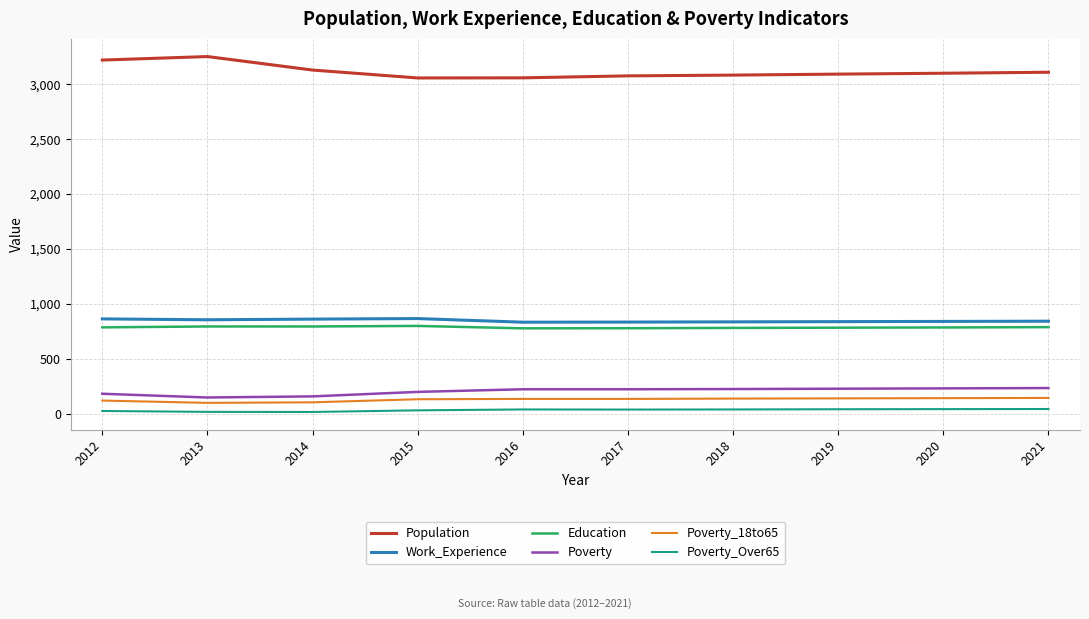

Is it true that Poverty_18to65 equals 140 at 2020?

True